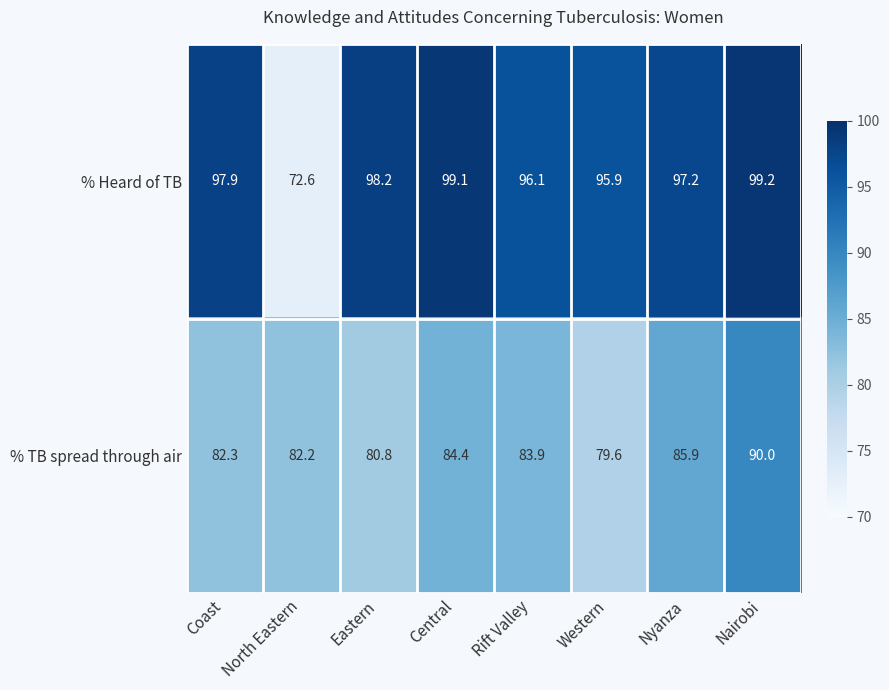

True or false: % Heard of TB has a value of 72.6 at North Eastern.

True